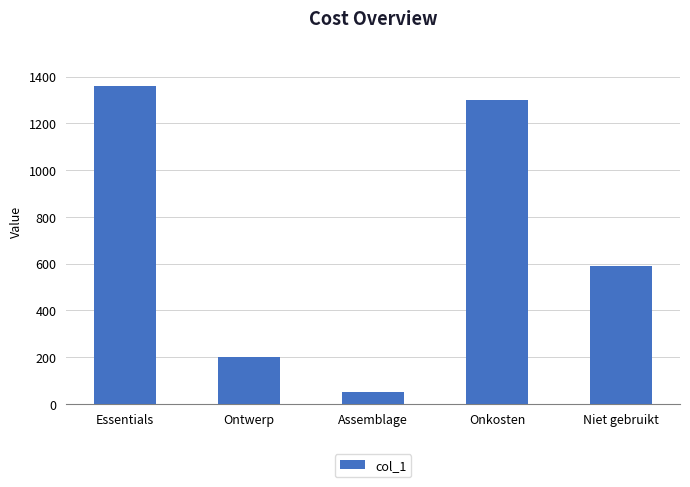

How many data points are less than 590?

2